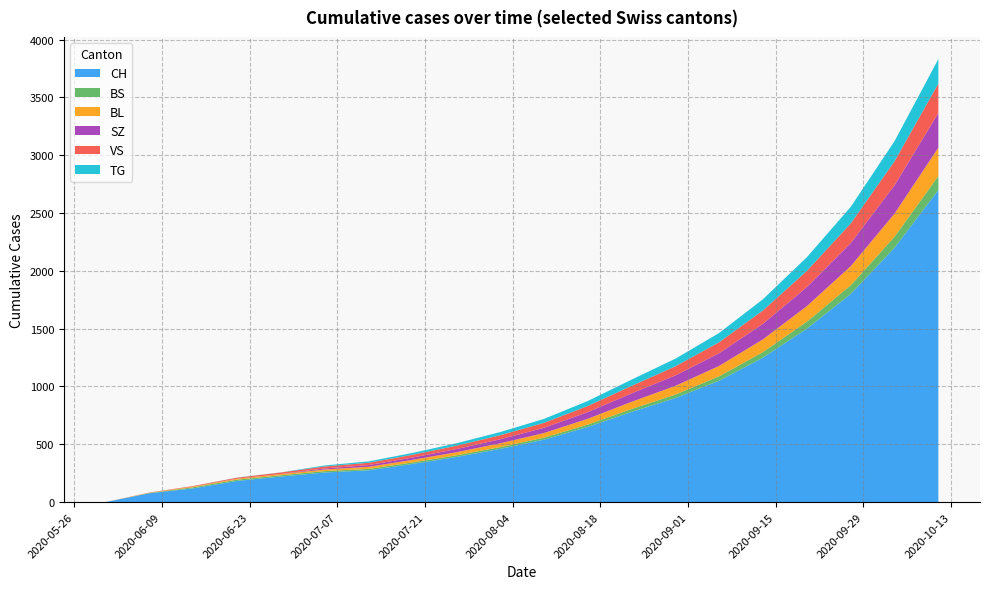

Reading right to left, what are all the values shown in this chart?

CH: 2700	2200	1800	1500	1250	1050	900	780	650	540	460	390	330	275	256	221	183	119	76	0
BS: 120	95	75	60	48	38	30	25	20	17	15	14	13	12	12	11	11	9	3	0
BL: 245	200	165	135	110	90	75	62	50	40	33	27	22	18	14	10	8	6	2	0
SZ: 300	245	200	165	135	110	90	73	58	45	35	27	20	15	9	1	1	0	0	0
VS: 255	208	170	140	115	95	79	65	53	43	35	29	24	20	17	13	8	5	2	0
TG: 212	174	143	118	97	80	66	54	43	34	27	21	16	12	9	1	1	0	0	0